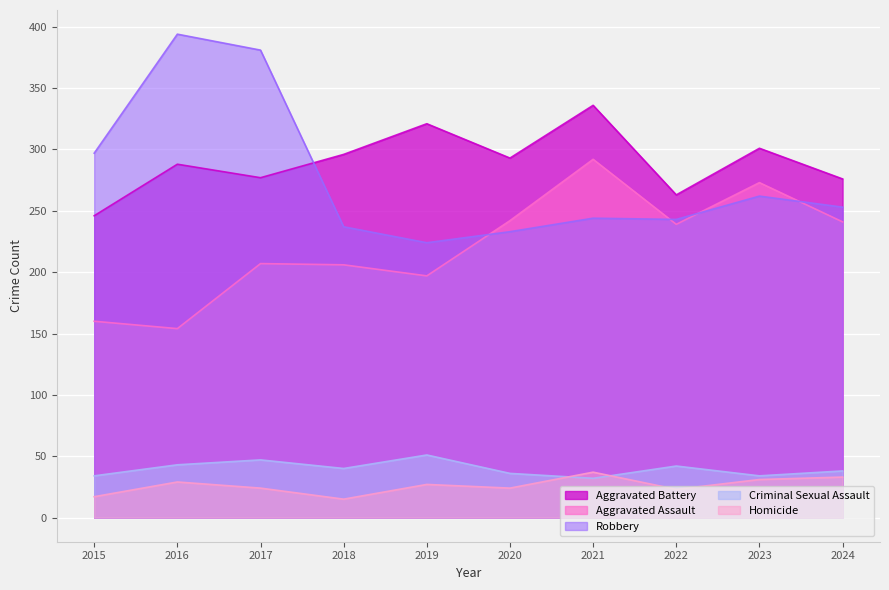

What is the greatest value displayed?

394